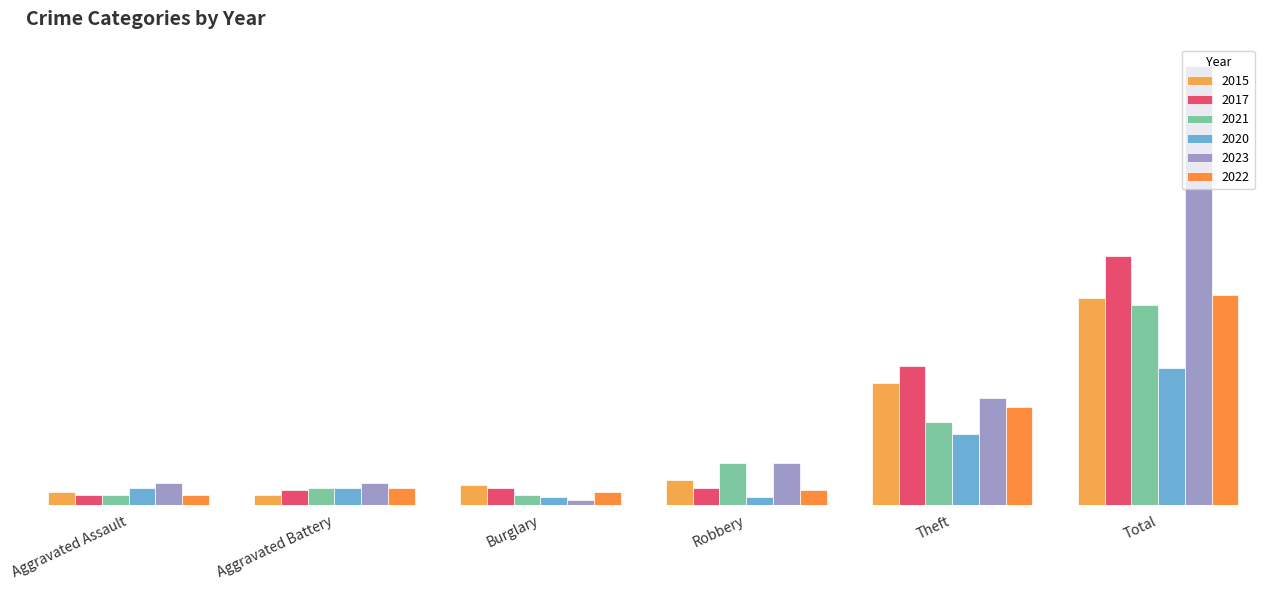

What is the average value of the 2022 series?

25